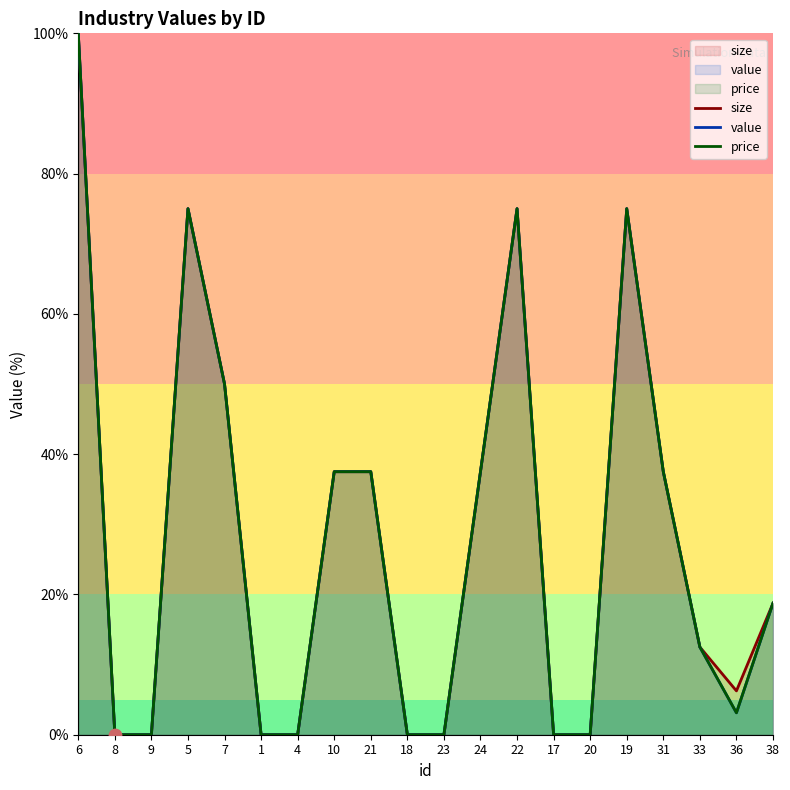

At which category is the sum across all series the highest?

6